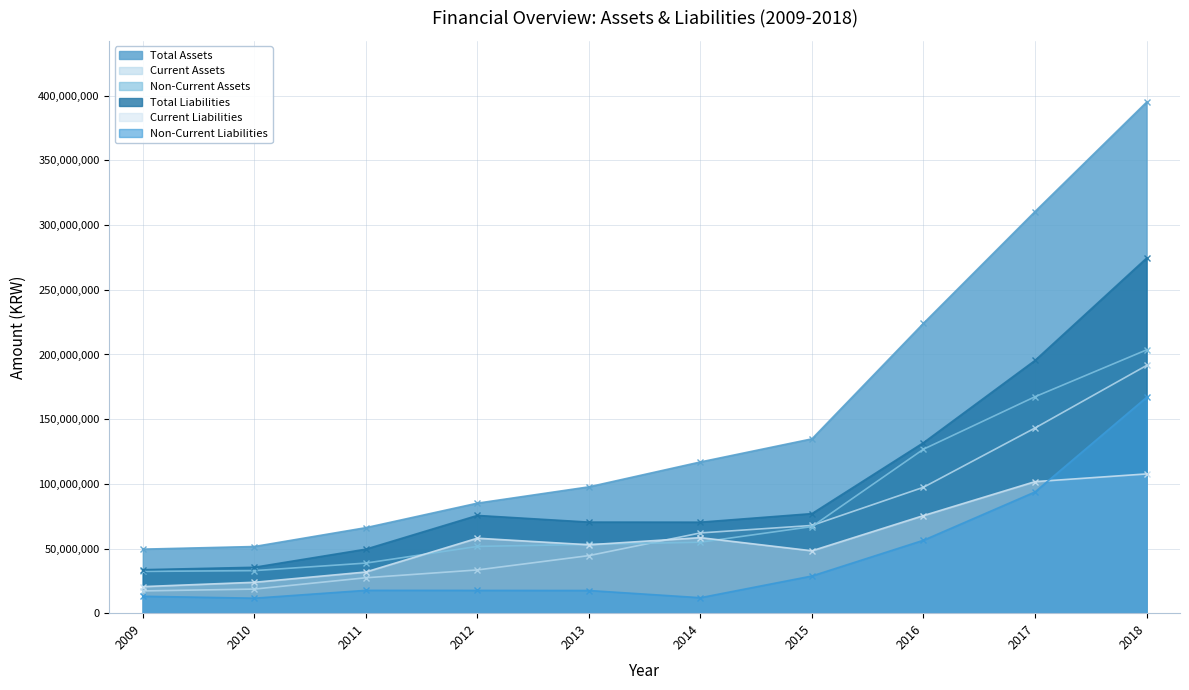

What are all the series names shown in the legend?

Total Assets, Current Assets, Non-Current Assets, Total Liabilities, Current Liabilities, Non-Current Liabilities